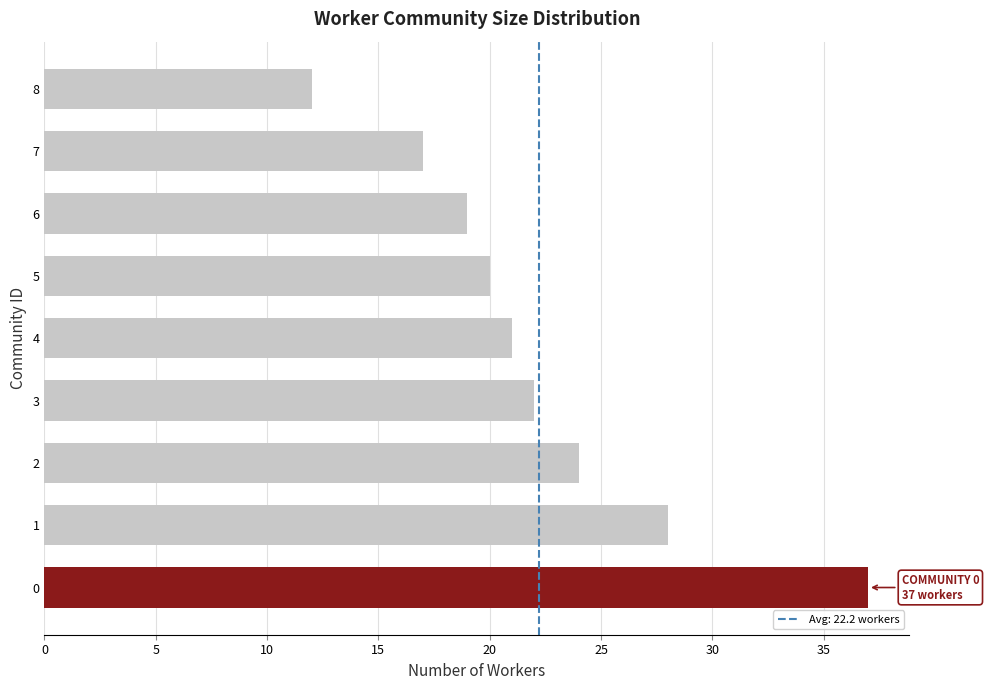

Which label corresponds to the smallest value in the chart?

8